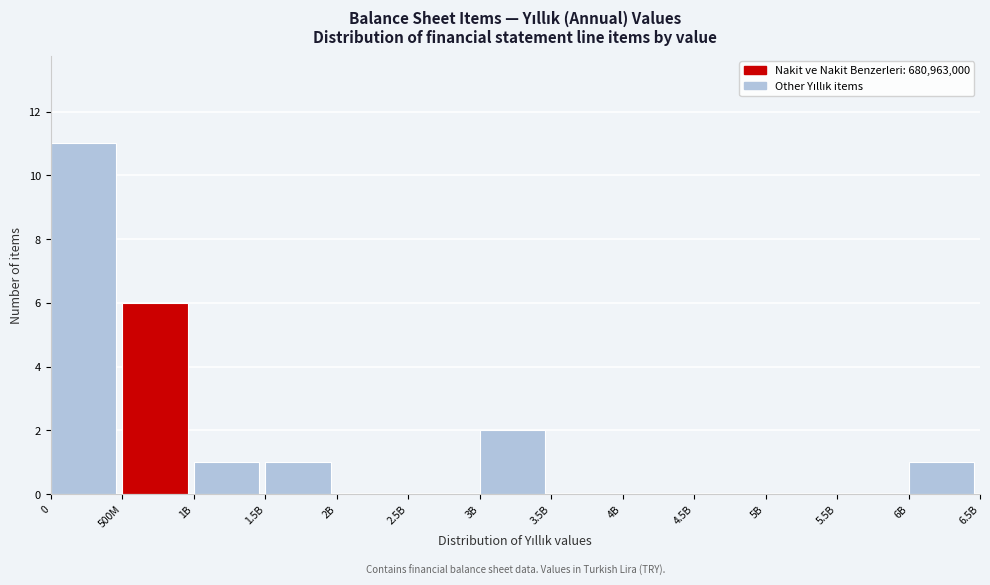

The chart shows a value of 1 at 3B. True or false?

False